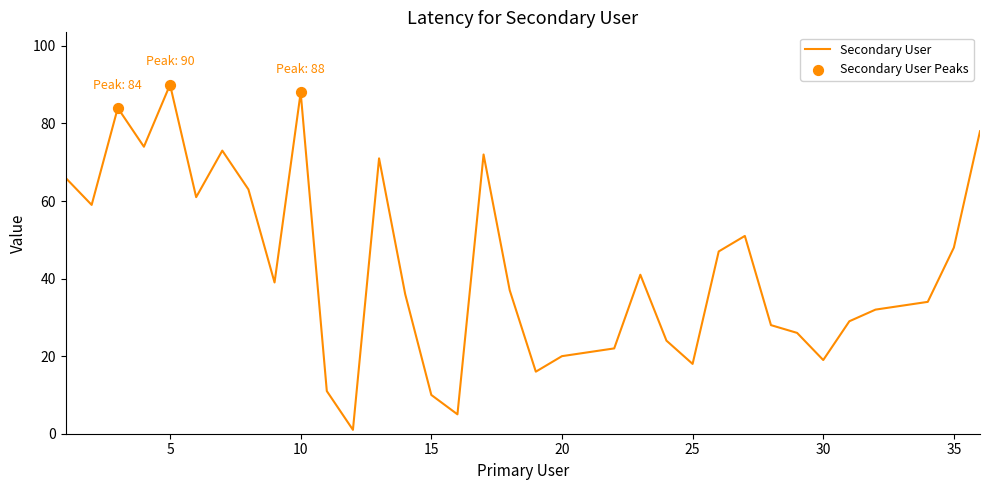

What is the difference between the maximum and minimum values?

89